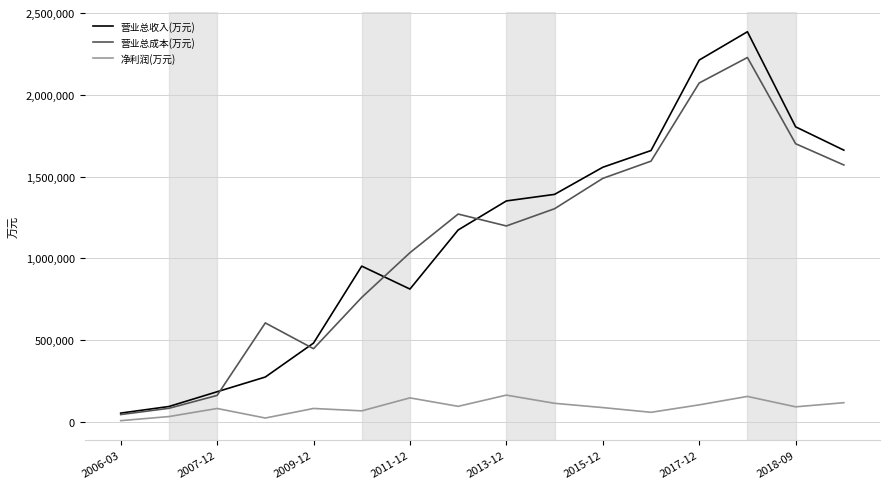

True or false: 净利润(万元) and 营业总收入(万元) cross at least once.

False